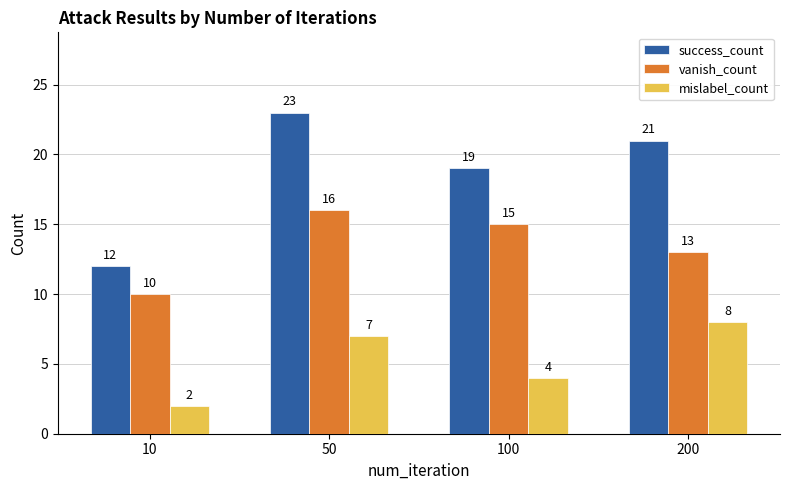

Rank the series at 100 from lowest to highest value.

mislabel_count, vanish_count, success_count